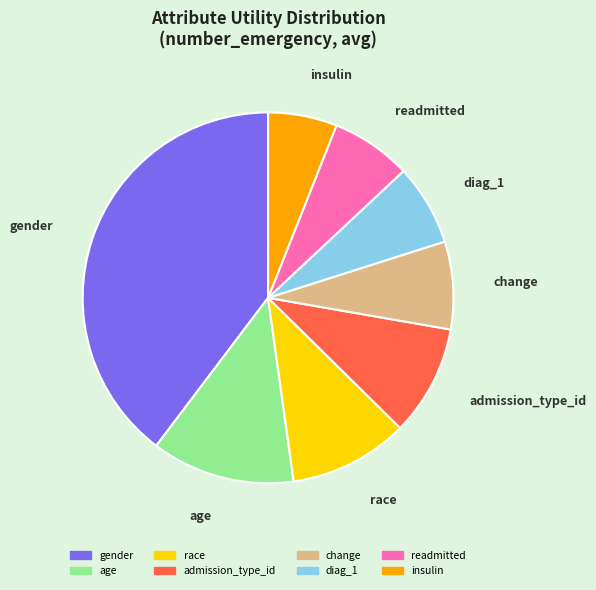

Between readmitted and insulin, which is larger?

readmitted